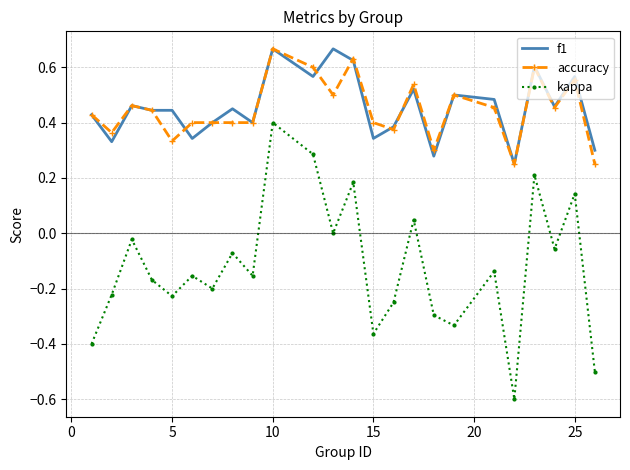

True or false: kappa and f1 cross at least once.

False